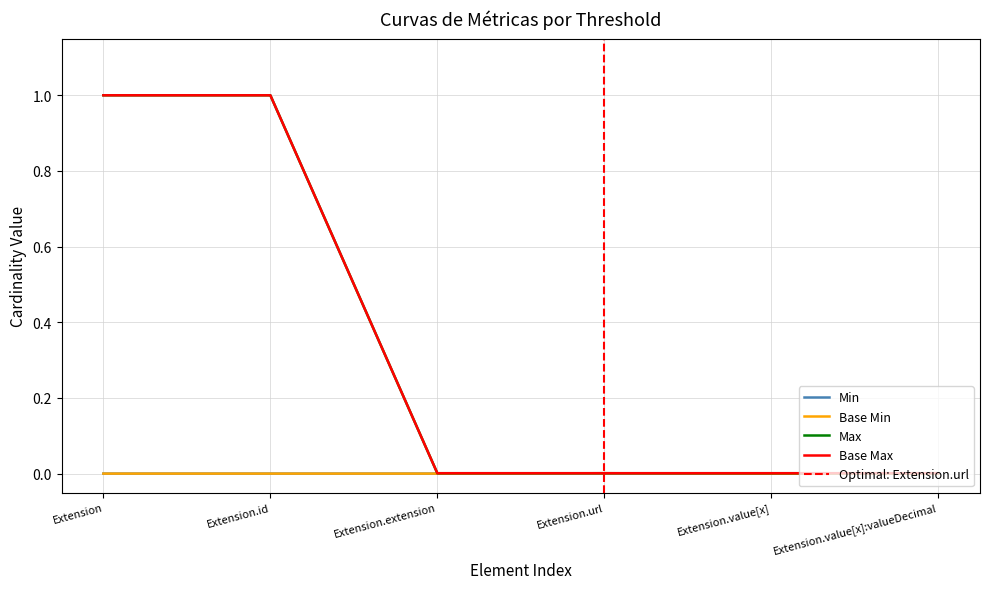

How many data points in Min are above 0?

1